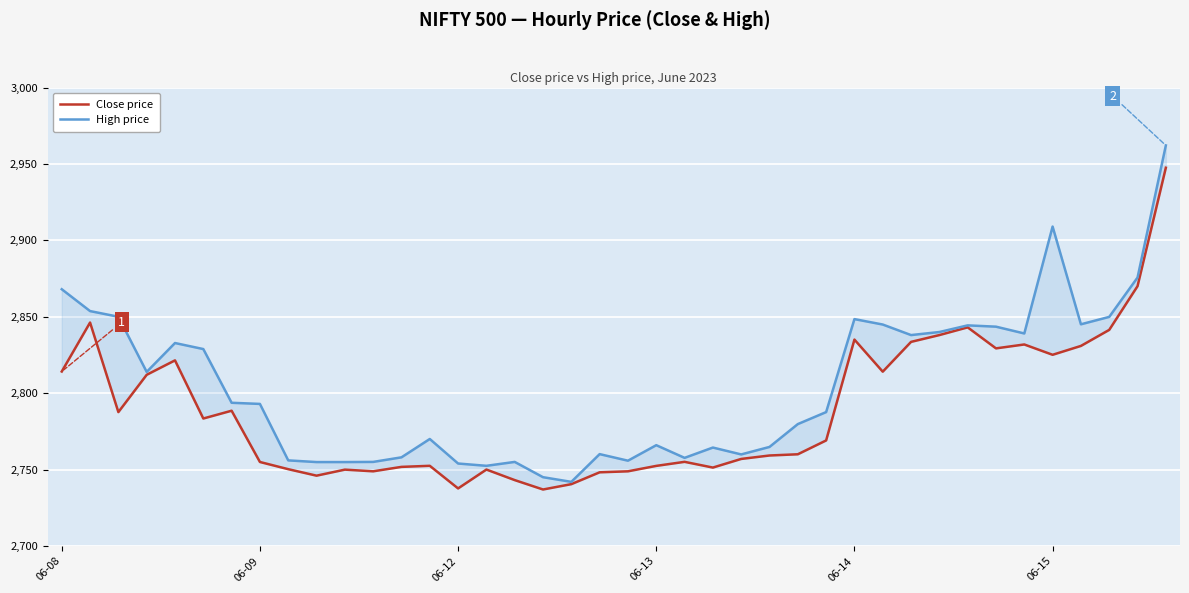

The High price series shows 4816.2 at 13. True or false?

False